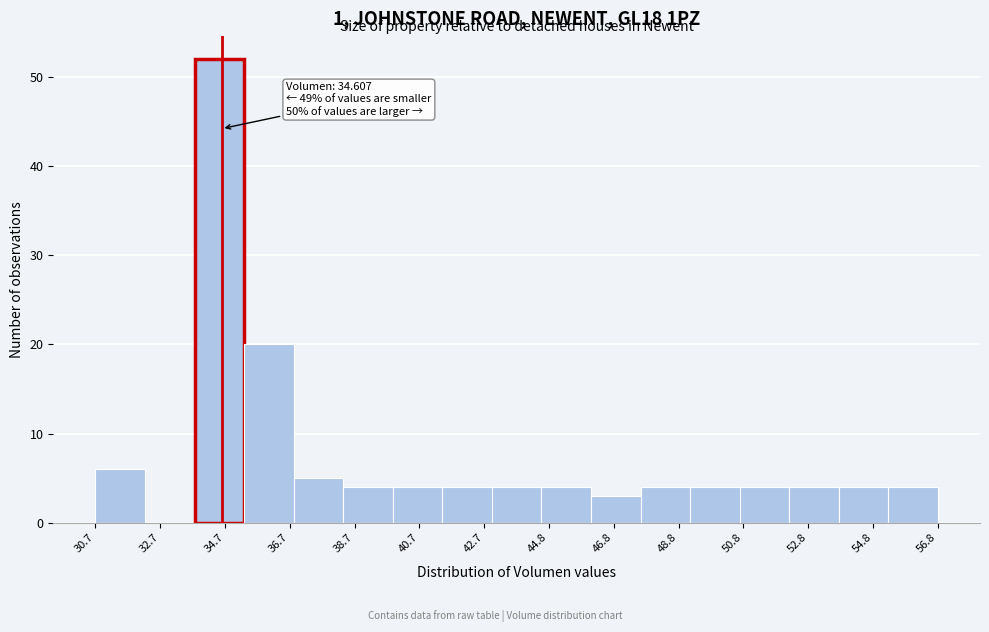

Read against the x-axis, roughly where is the centre of the tallest bar?

34.5